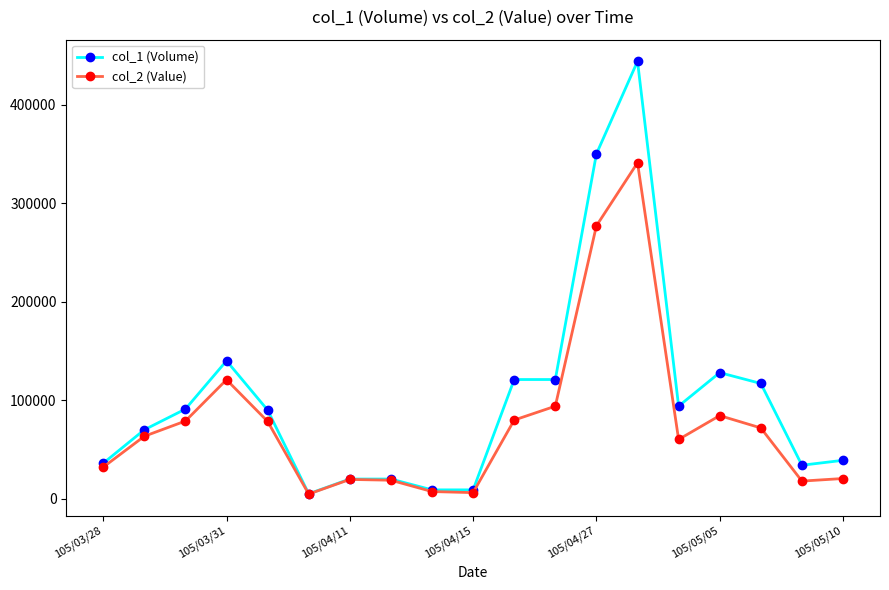

Which series has the largest total across all categories?

col_1 (Volume)